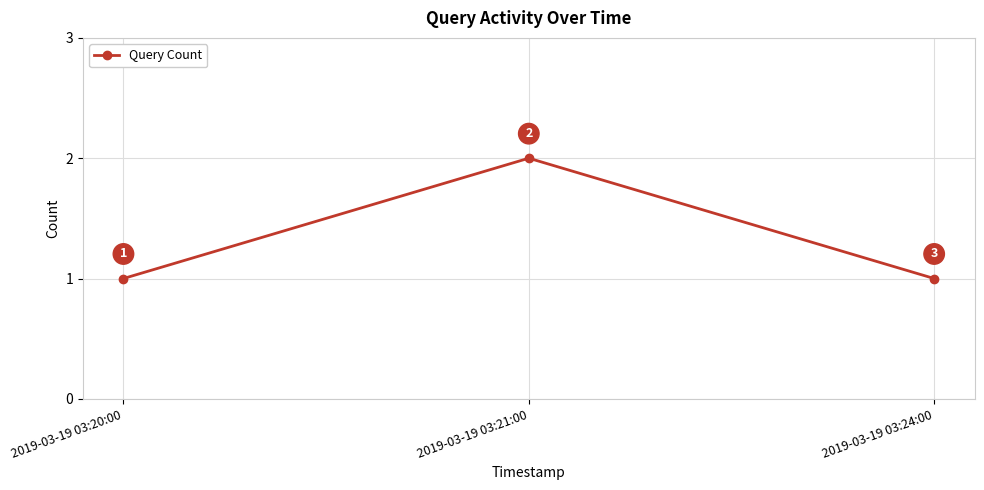

What position from the left is 2019-03-19 03:24:00?

3